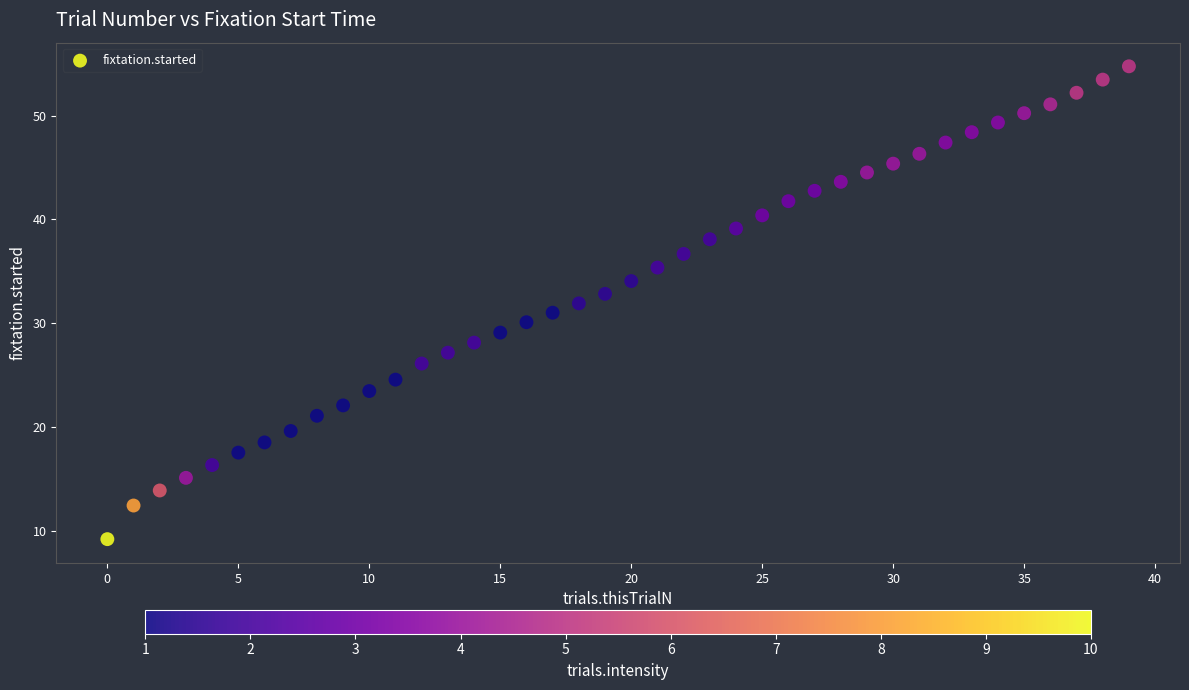

What is the range of Y values (max minus min)?

45.6